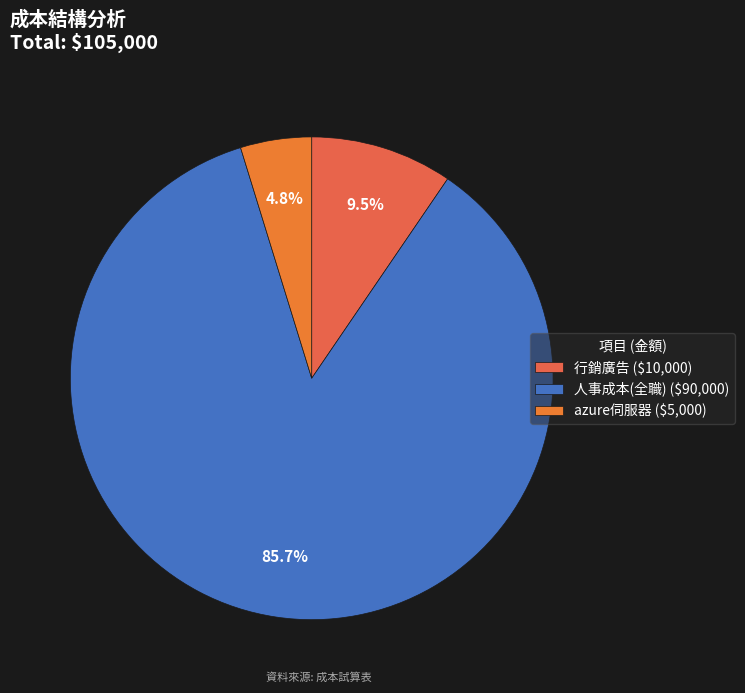

Is it true that 人事成本(全職) is 80% of the pie?

False